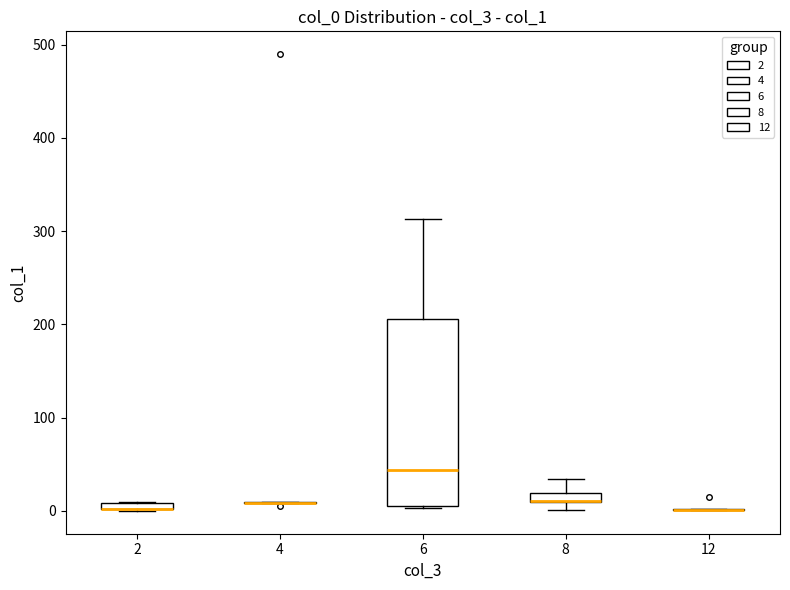

Where is the upper edge of the box at x = 2 on the y-axis? The values are not printed on the chart, so give them approximately, as read against the axis.

10